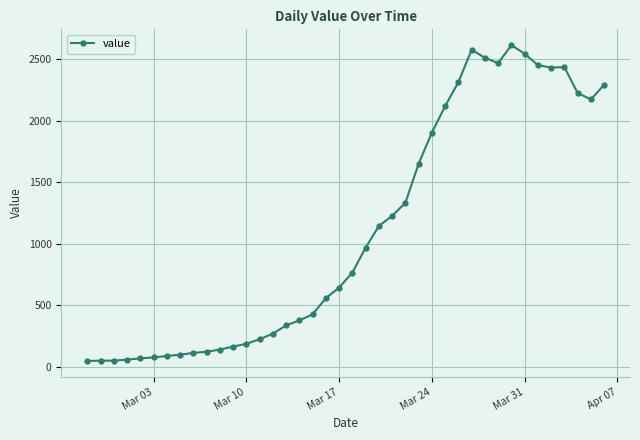

What is the difference between the second highest and minimum values?

2528